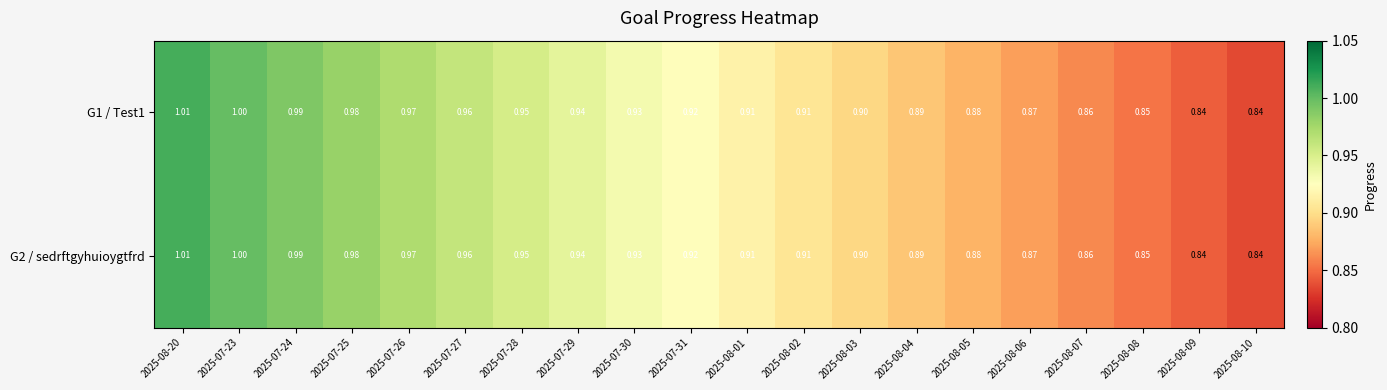

Is the value of G1 / Test1 at 2025-07-25 greater than the value of G2 / sedrftgyhuioygtfrd at 2025-08-07?

Yes